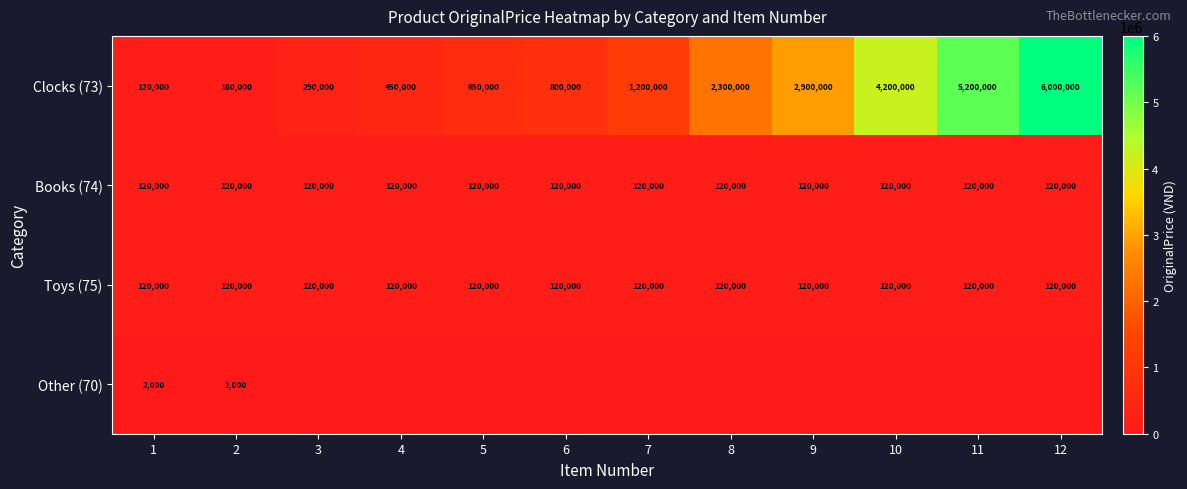

True or false: Other (70) has a value of 2000 at 1.

True